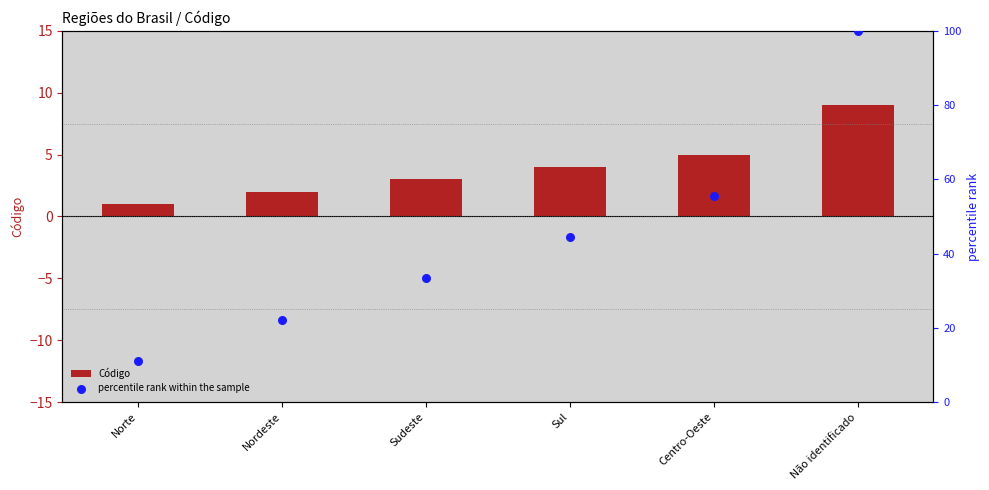

At which category is the sum across all series the highest?

Não identificado